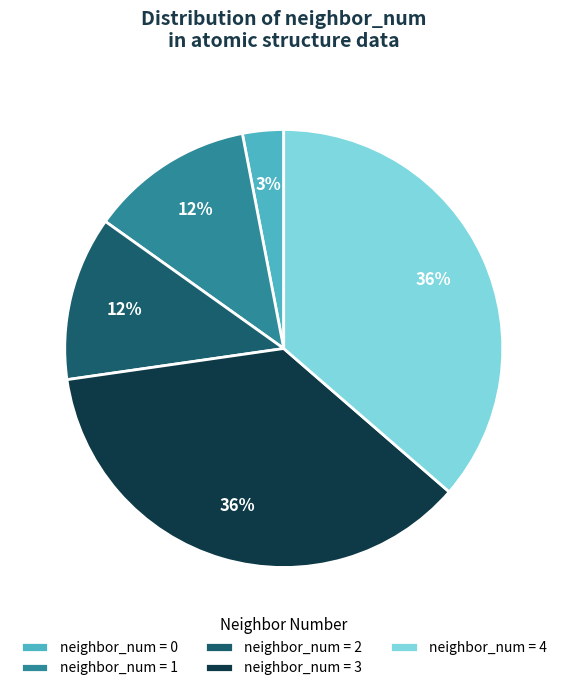

Combined, do neighbor_num = 4 and neighbor_num = 1 account for over 50%?

No